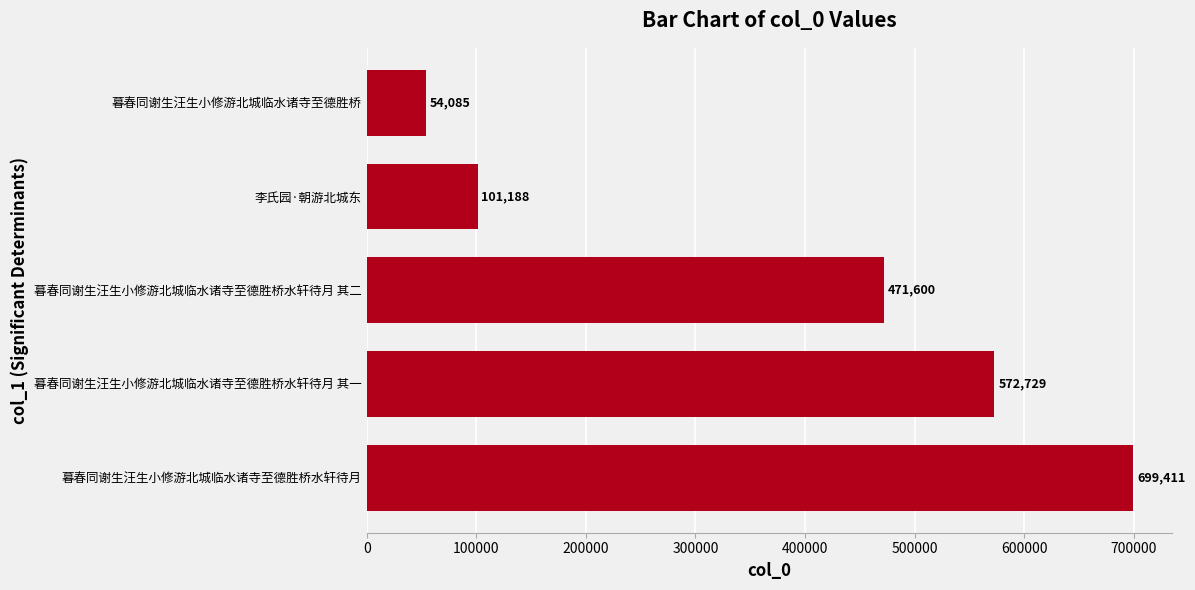

Where is the data nearest to the value 376748?

暮春同谢生汪生小修游北城临水诸寺至德胜桥水轩待月 其二